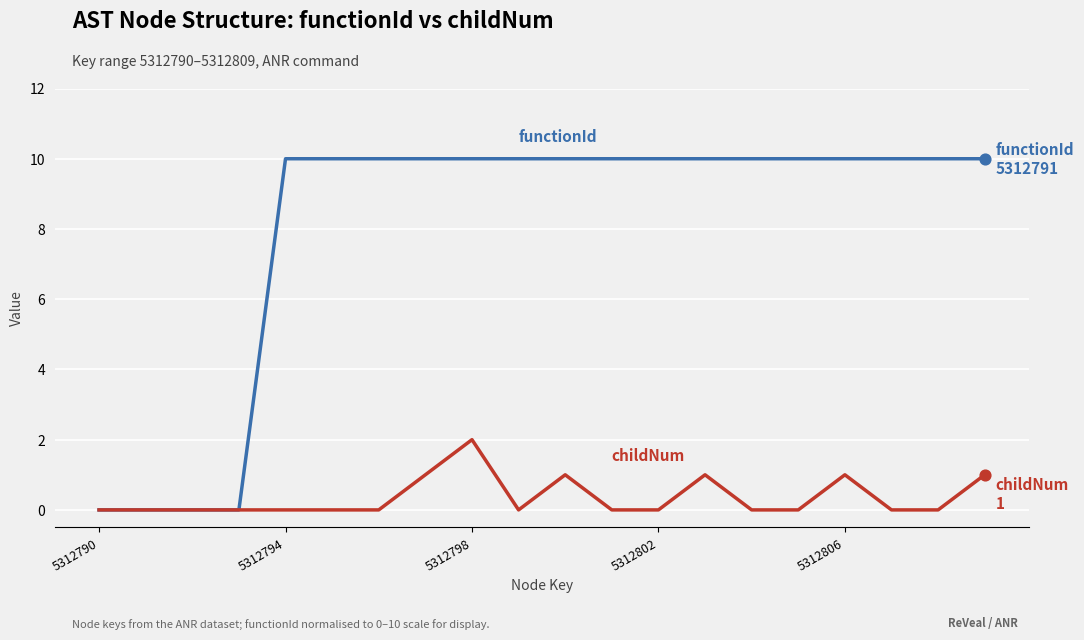

What is the greatest value displayed?

10